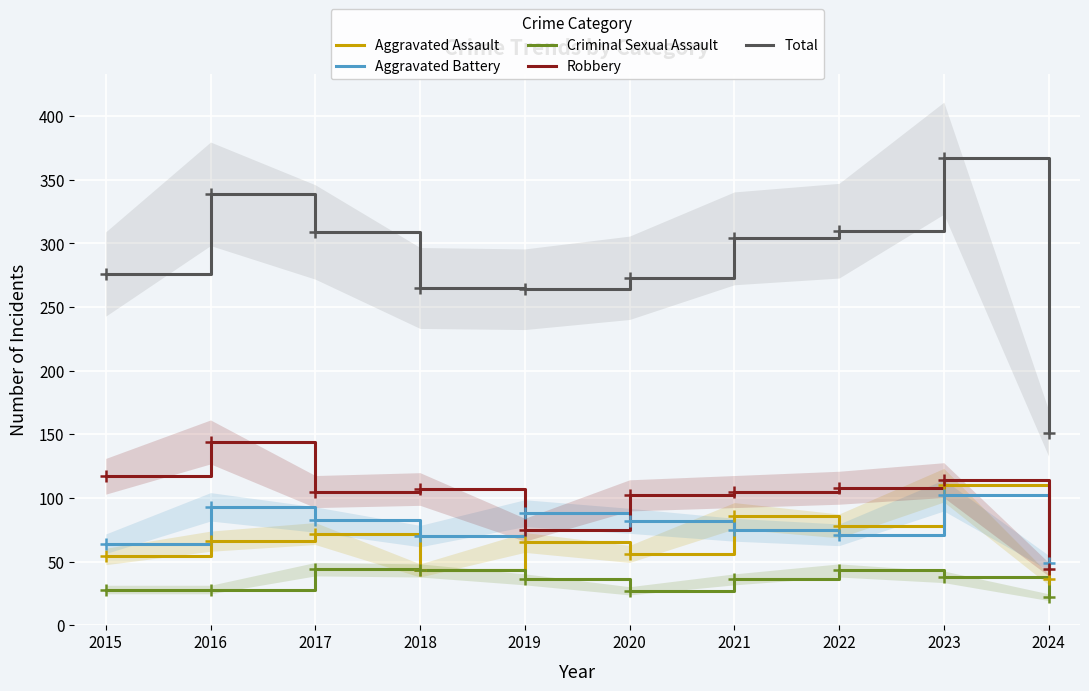

In Criminal Sexual Assault, how many points are lower than both neighbors (excluding endpoints)?

1